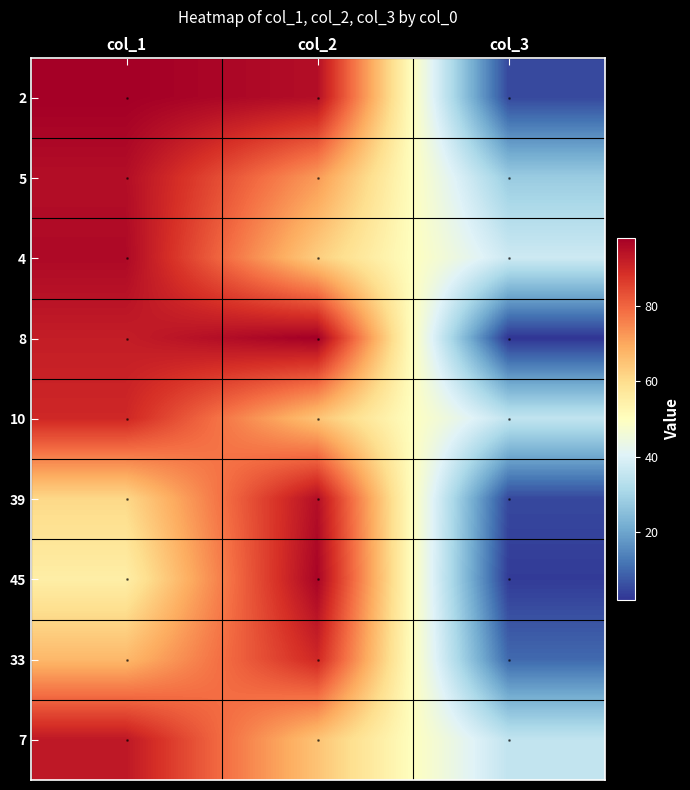

What is the maximum value shown in the chart?

98